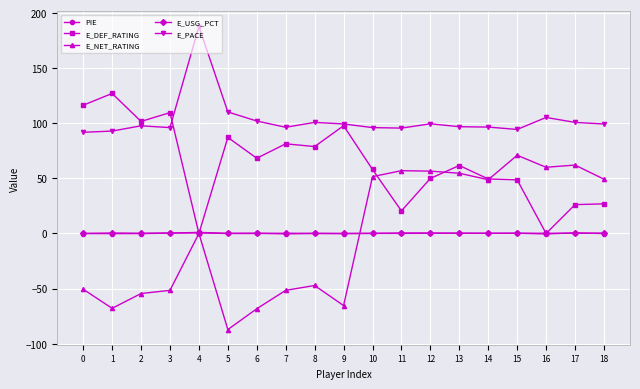

Which series has the widest spread of values?

E_NET_RATING